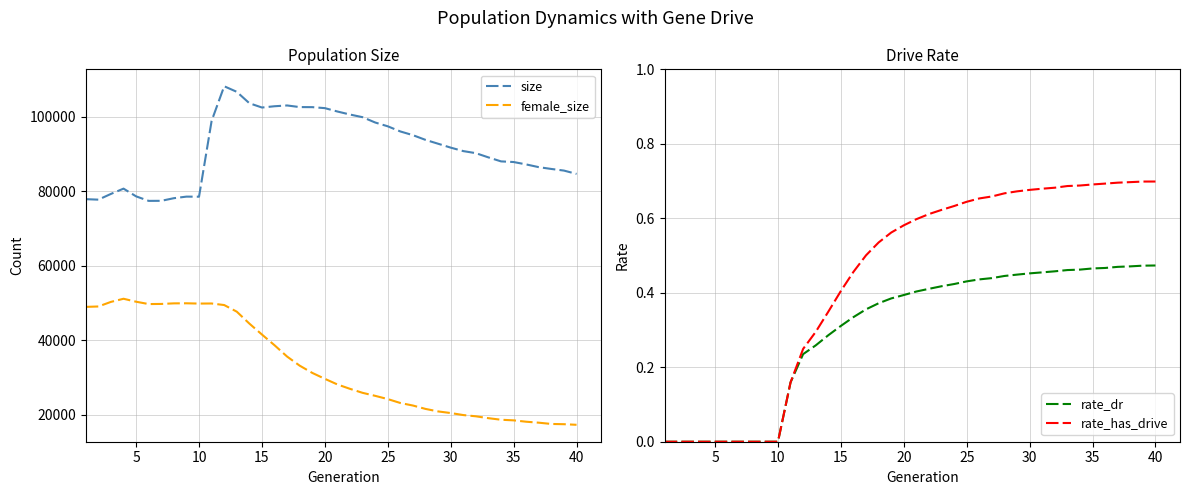

How many values in the female_size series exceed 29638?

19